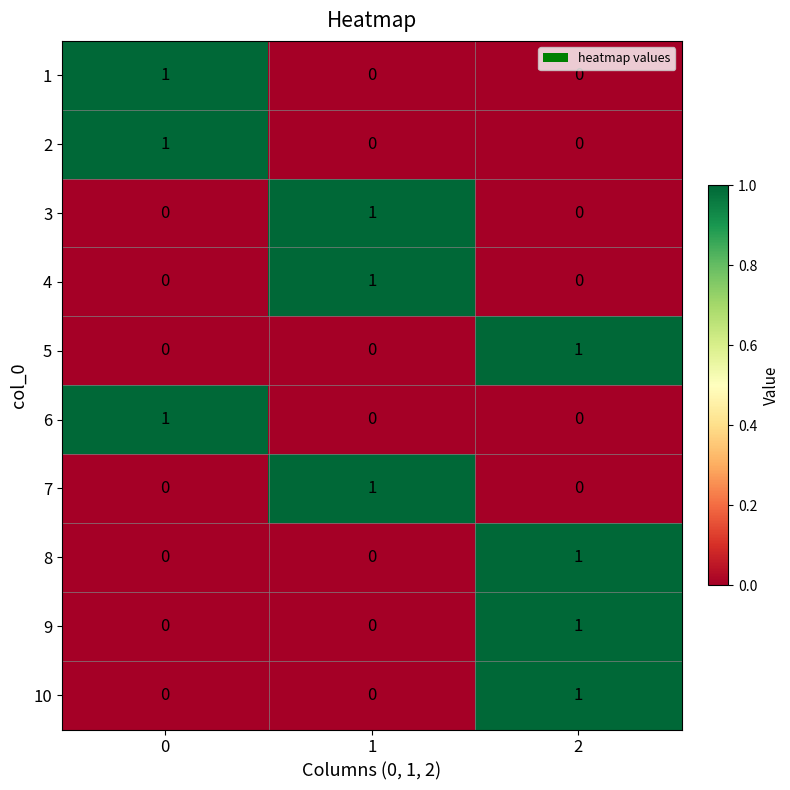

Reading left to right, what are all the values shown in this chart?

1: 0=1	1=0	2=0
2: 0=1	1=0	2=0
3: 0=0	1=1	2=0
4: 0=0	1=1	2=0
5: 0=0	1=0	2=1
6: 0=1	1=0	2=0
7: 0=0	1=1	2=0
8: 0=0	1=0	2=1
9: 0=0	1=0	2=1
10: 0=0	1=0	2=1